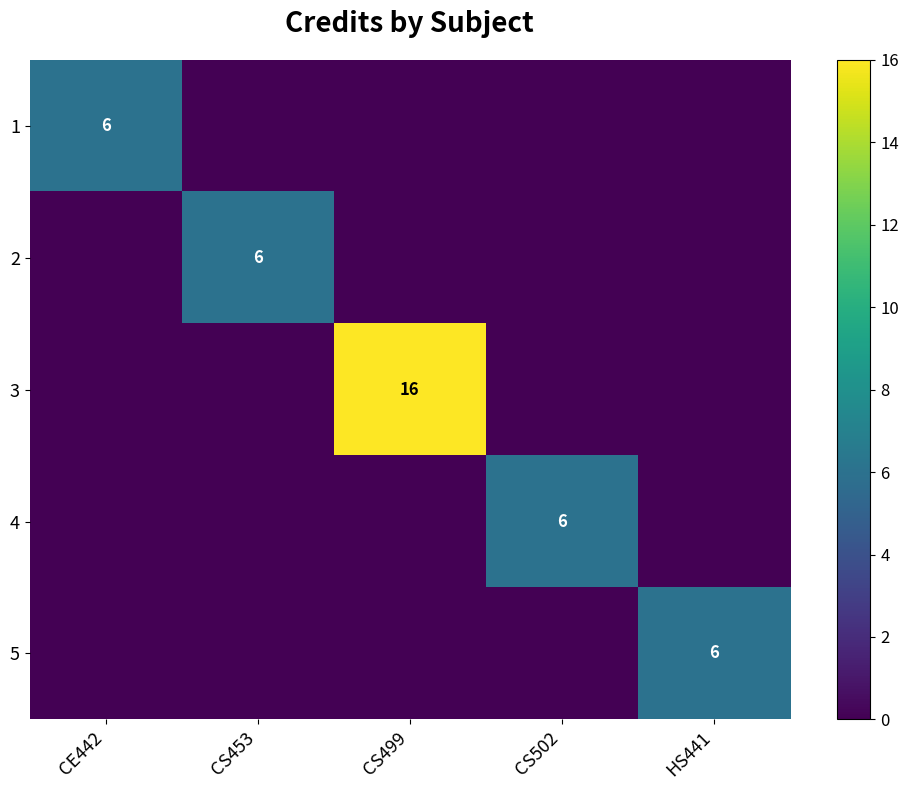

The value of 5 at HS441 is 6. True or false?

True